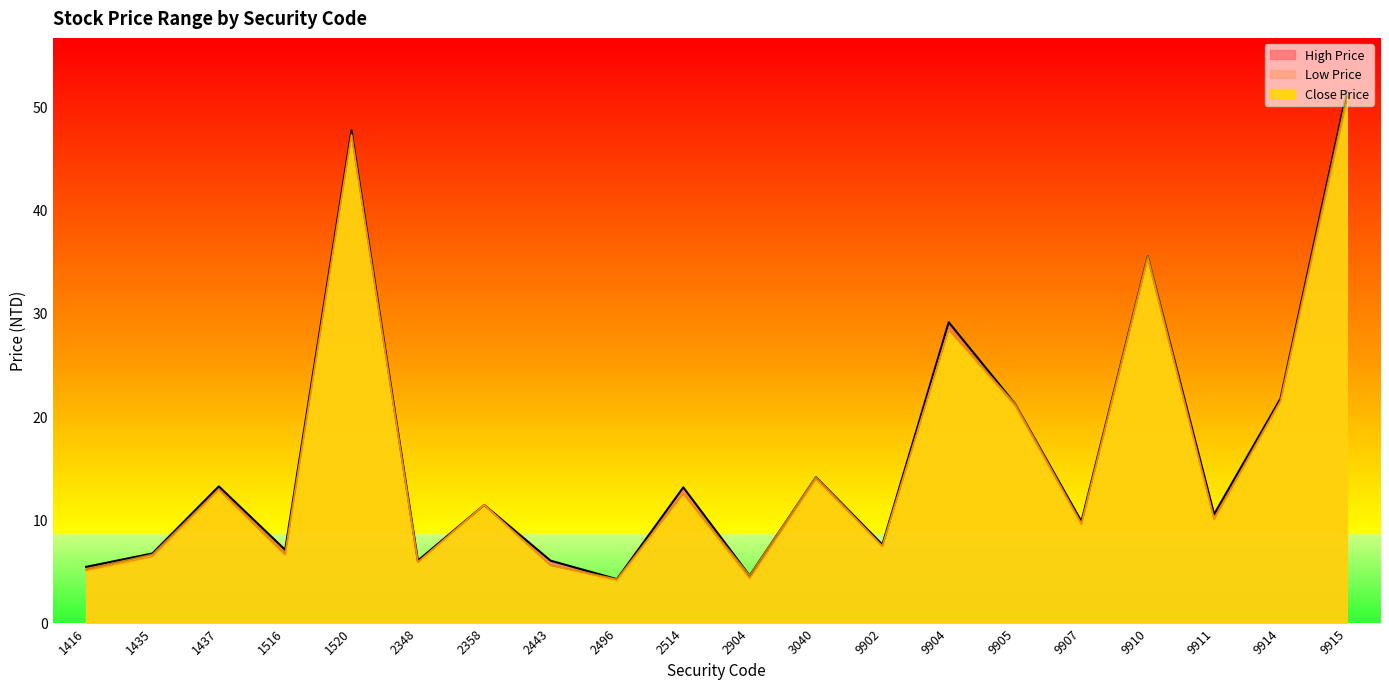

How many lines are shown in the chart?

3